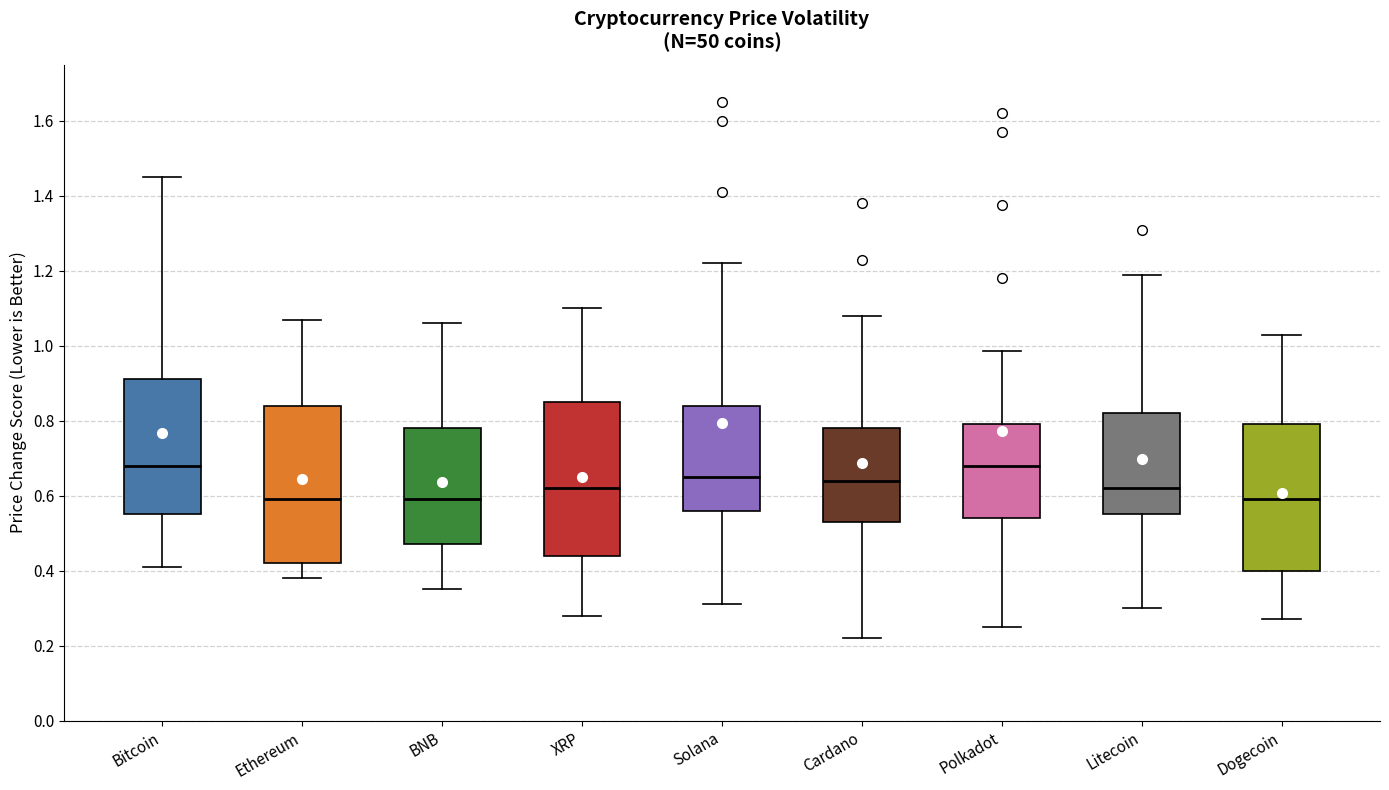

Where does the upper whisker of the box for Bitcoin end on the y-axis? The values are not printed on the chart, so give them approximately, as read against the axis.

1.46